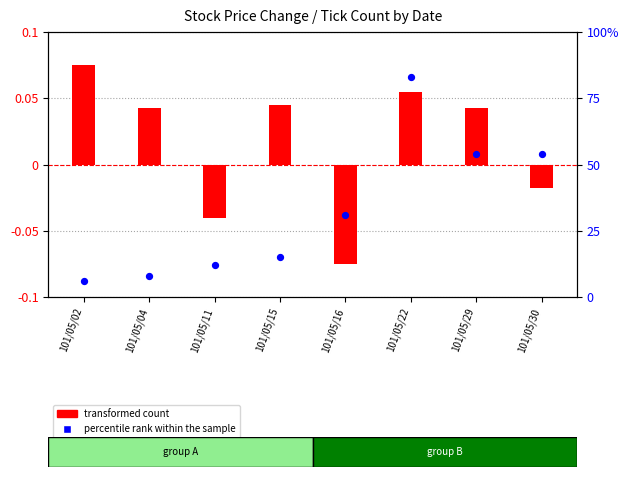

At how many categories does at least one series exceed 35?

3